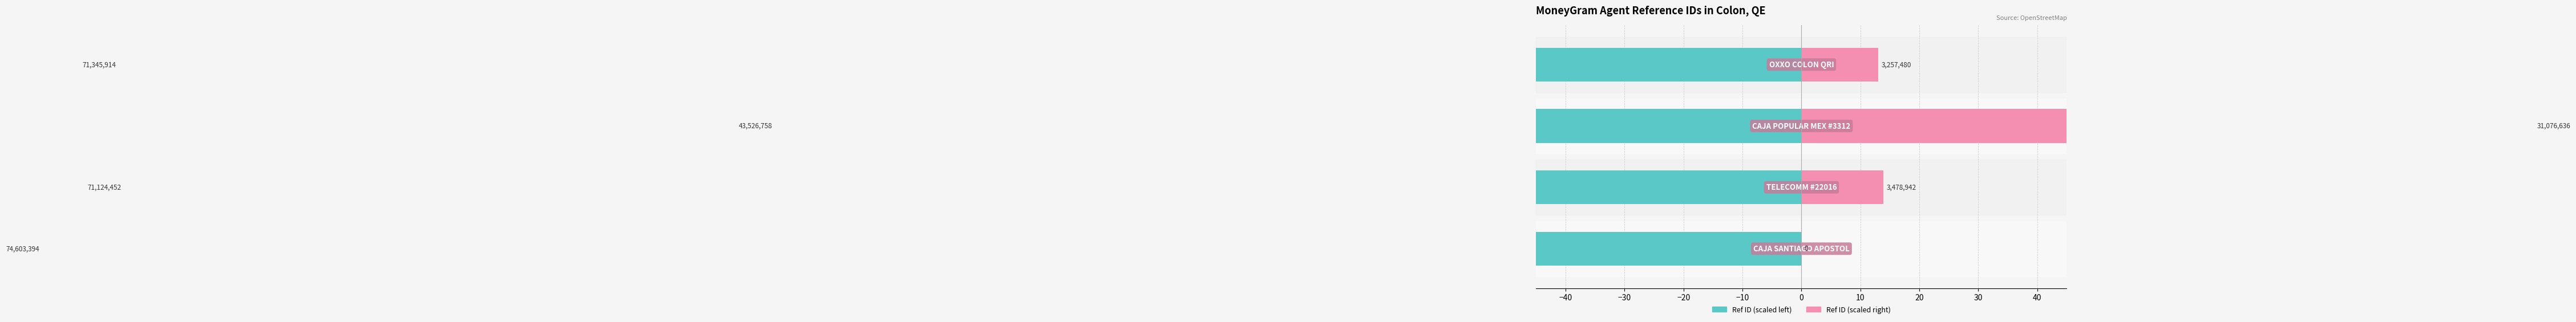

Rank the series by their average value, from highest to lowest.

Ref ID (scaled right), Ref ID (scaled left)